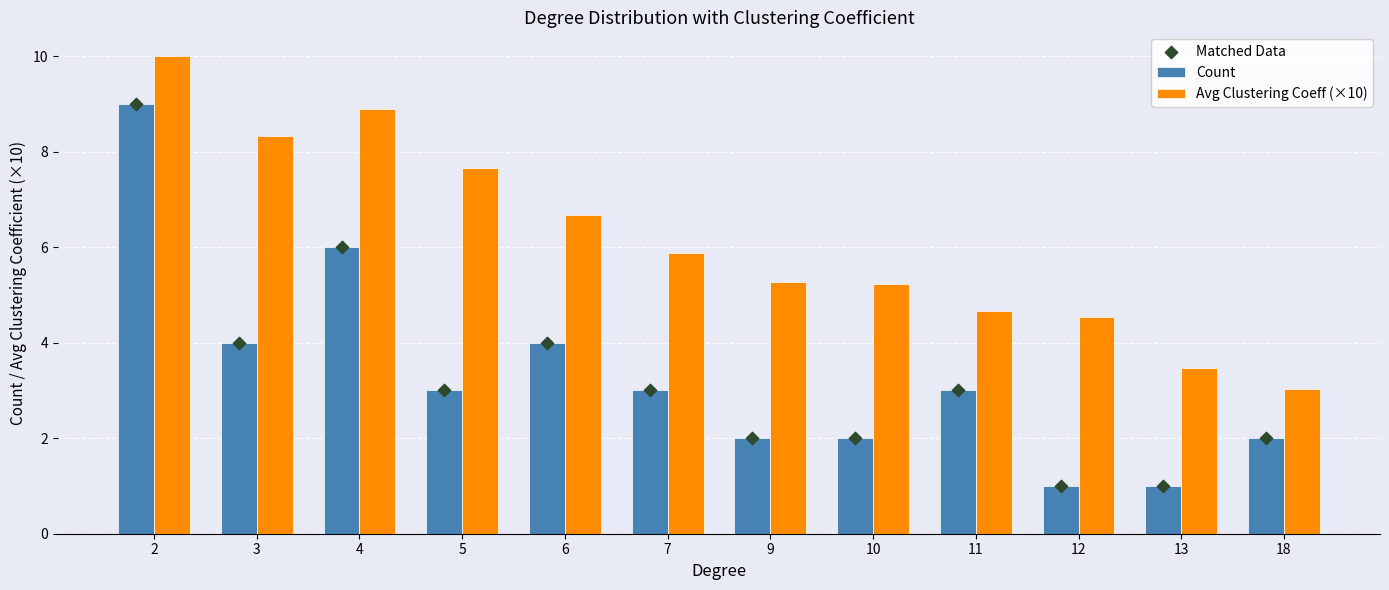

Which series has the largest total across all categories?

Avg Clustering Coeff (×10)